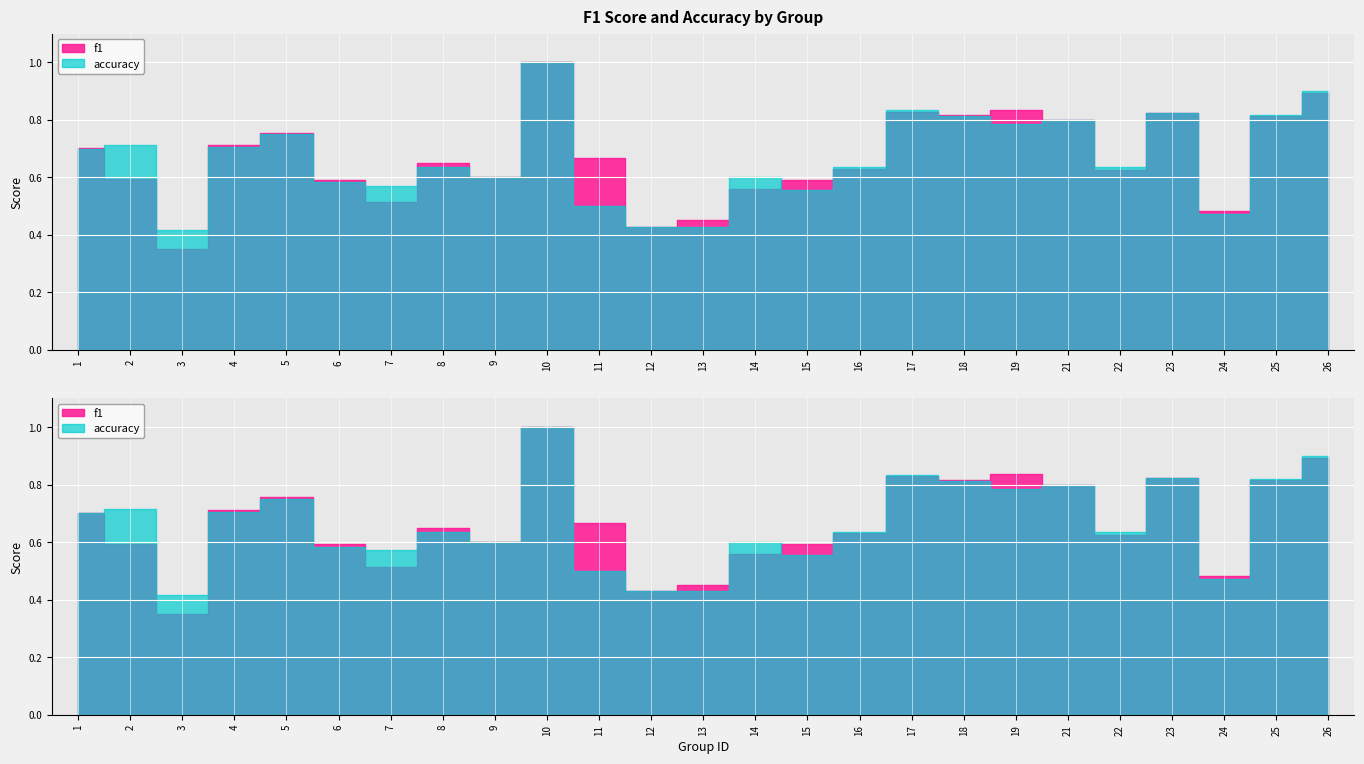

What are all the series names shown in the legend?

f1, accuracy